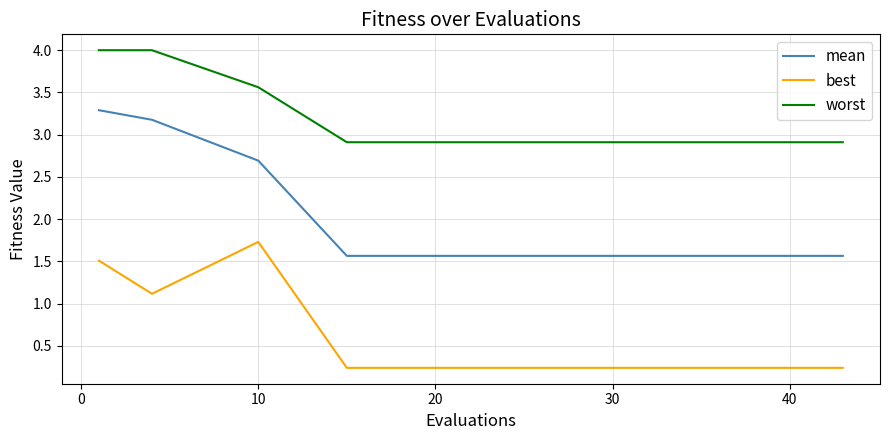

What are all the series names shown in the legend?

mean, best, worst